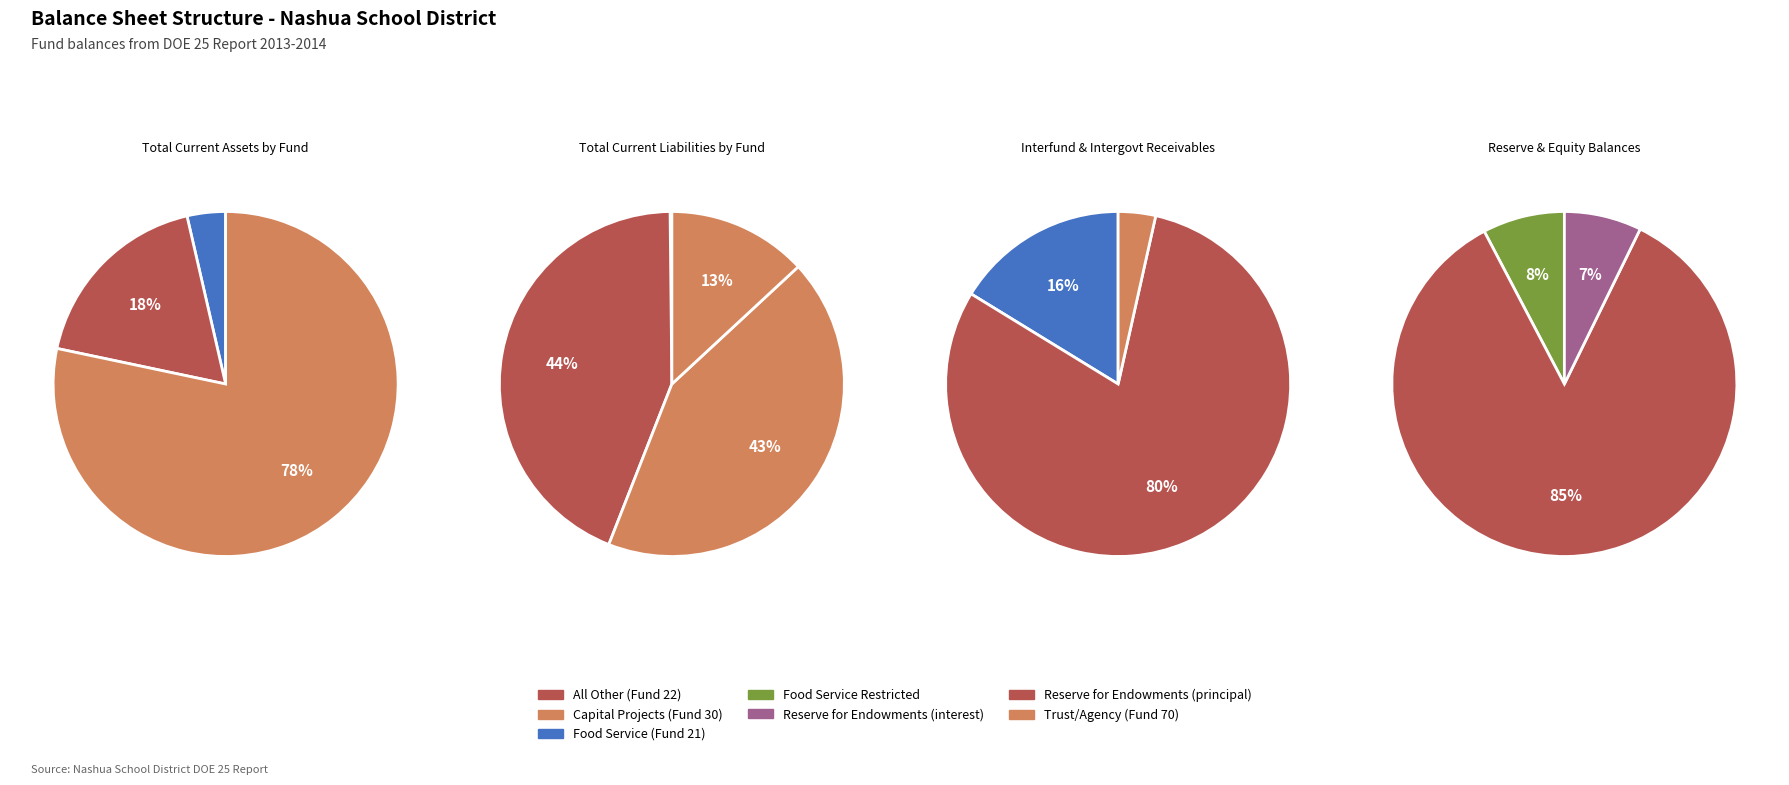

Does any single category account for the majority?

Yes